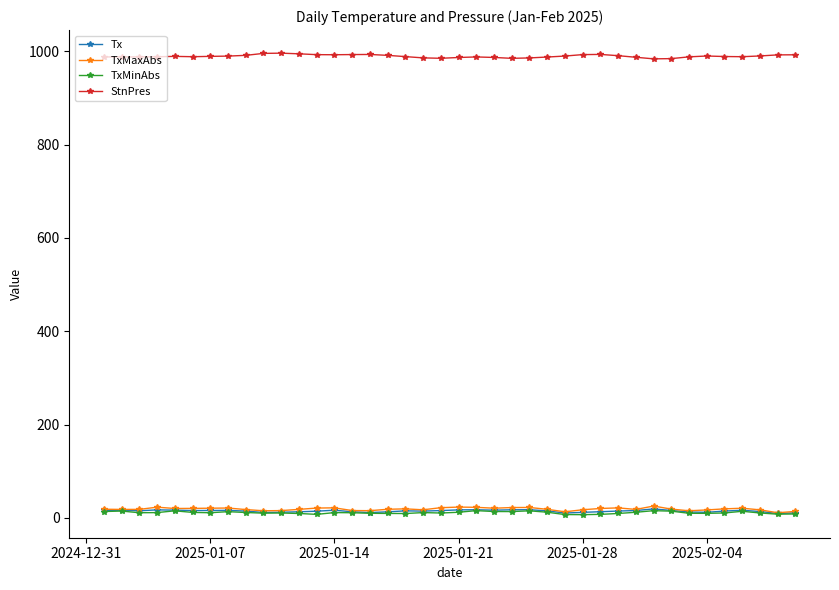

How many lines are shown in the chart?

4